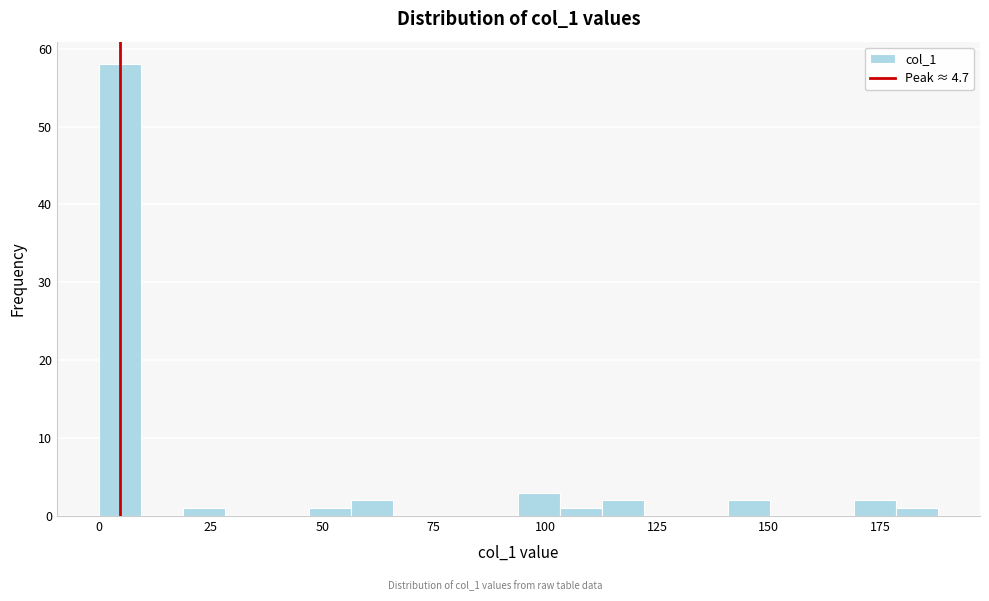

Around what value on the x-axis is the tallest bar? Give the approximate position of its centre, as read against the axis.

5